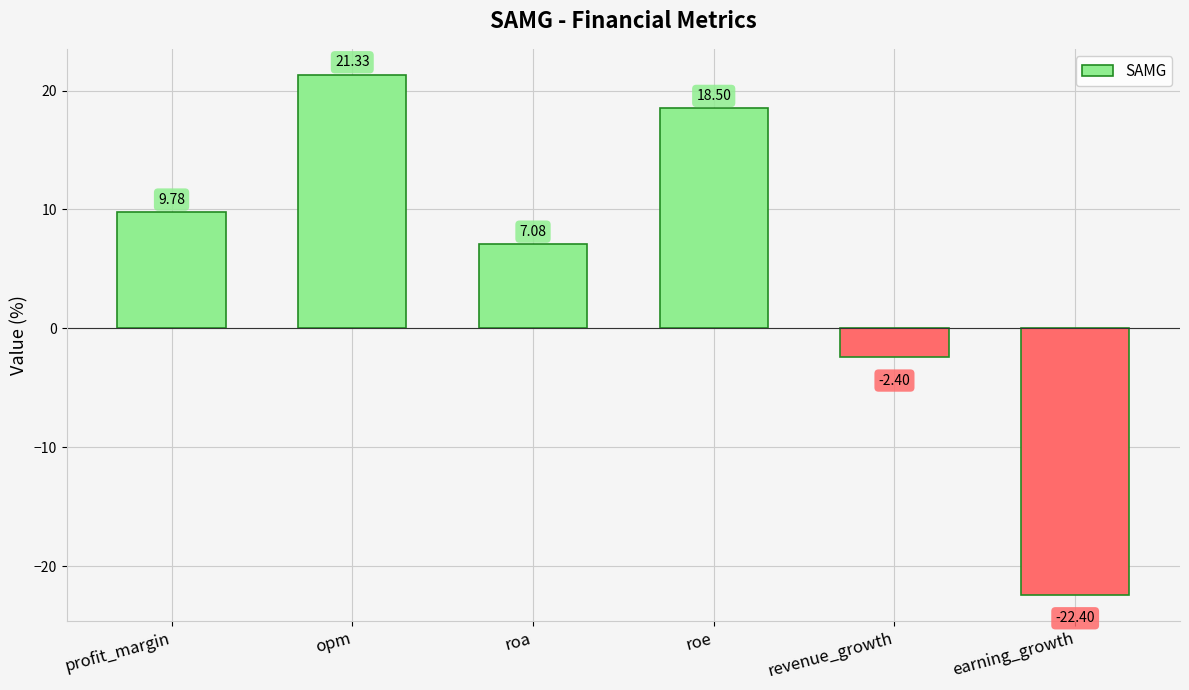

How many bars are there in total?

6